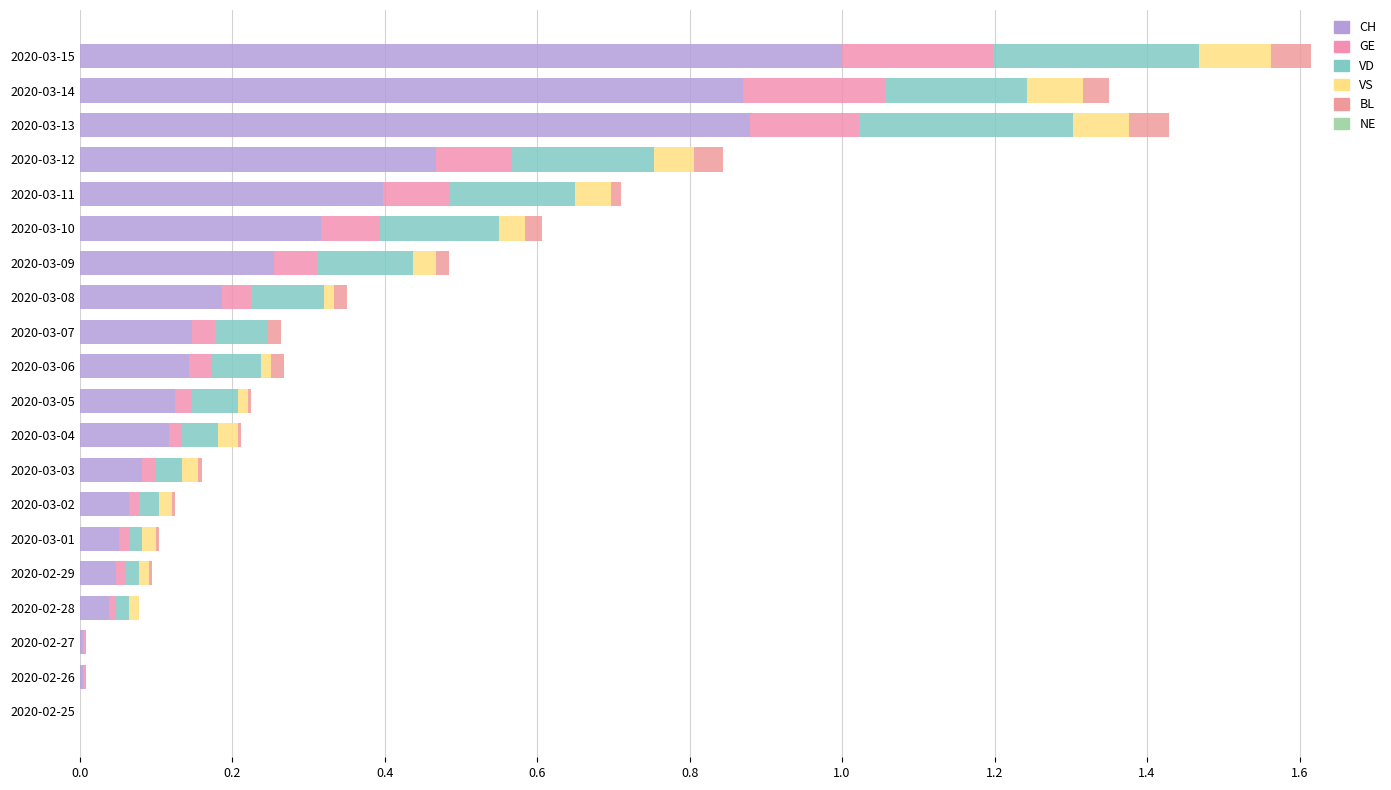

What is the difference between the second highest and minimum values in the BL series?

0.1